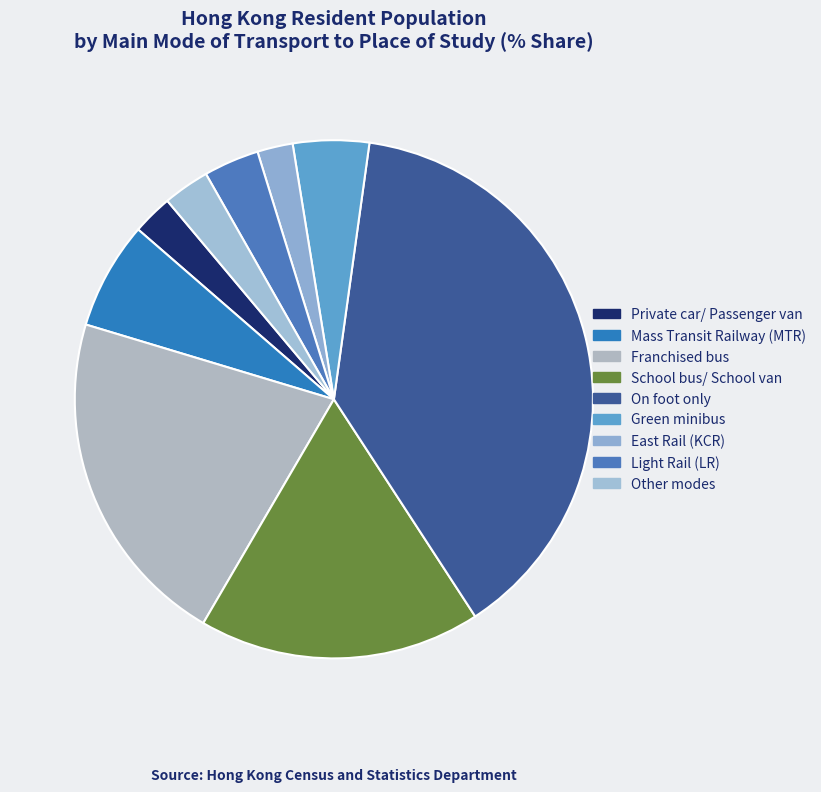

How many slices are in this pie chart?

9